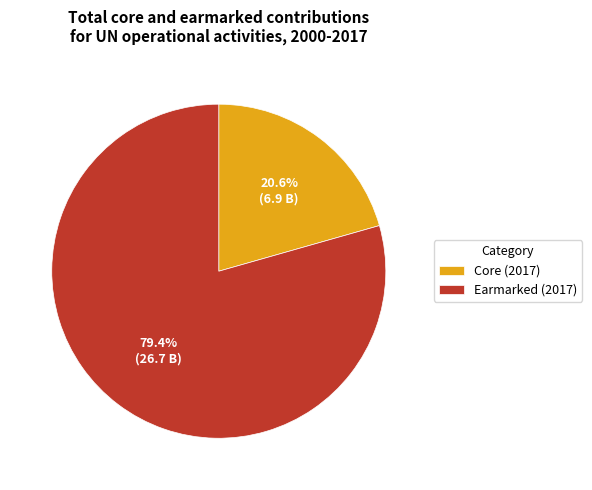

Which category accounts for the majority?

Earmarked (2017)